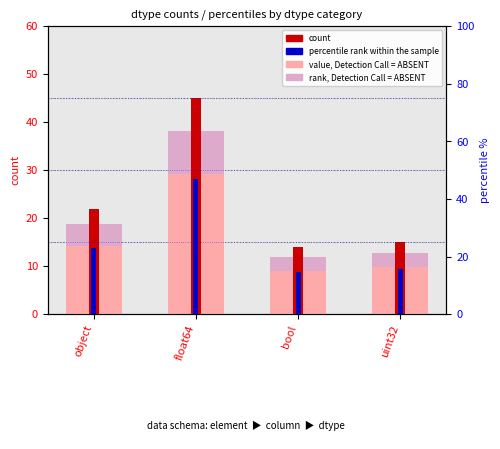

Reading left to right, extract all data points from this chart.

rank, Detection Call = ABSENT: 18.7	38.2	11.9	12.8
value, Detection Call = ABSENT: 14.3	29.2	9.1	9.8
count: 22.0	45.0	14.0	15.0
percentile rank within the sample: 22.9	46.9	14.6	15.6